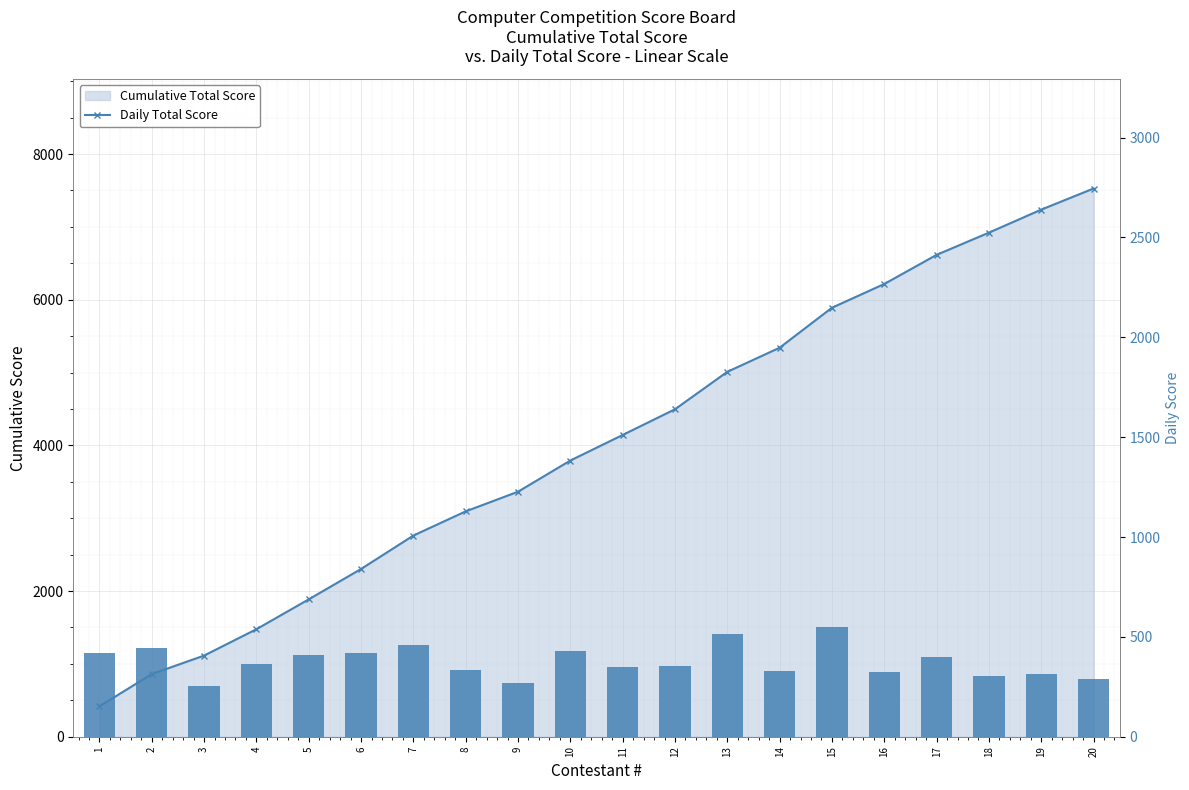

Between 4 and 16, which series saw the biggest shift?

Cumulative Total Score